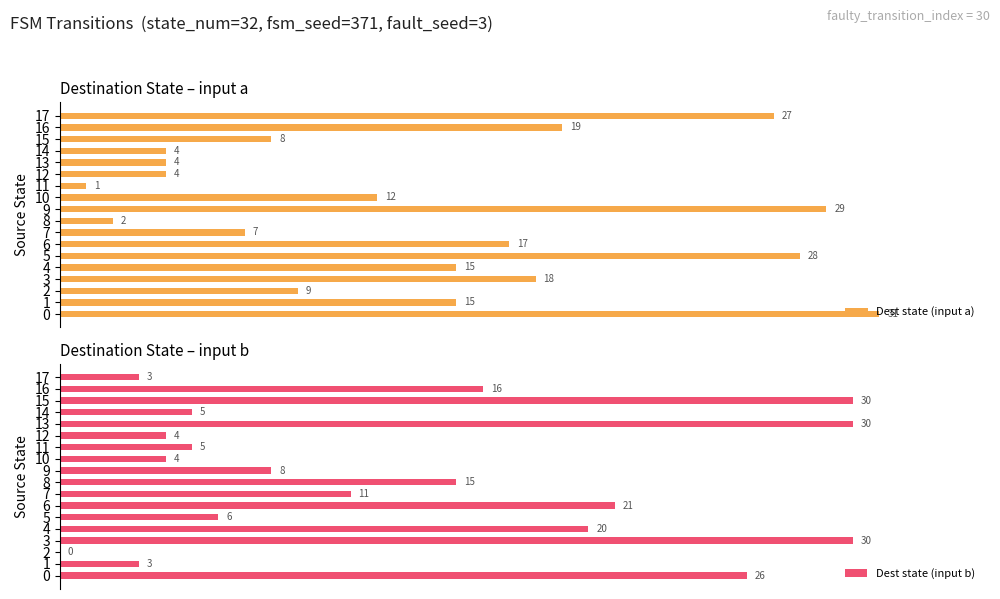

Rank the series by their maximum value, from lowest to highest.

Dest state (input b), Dest state (input a)